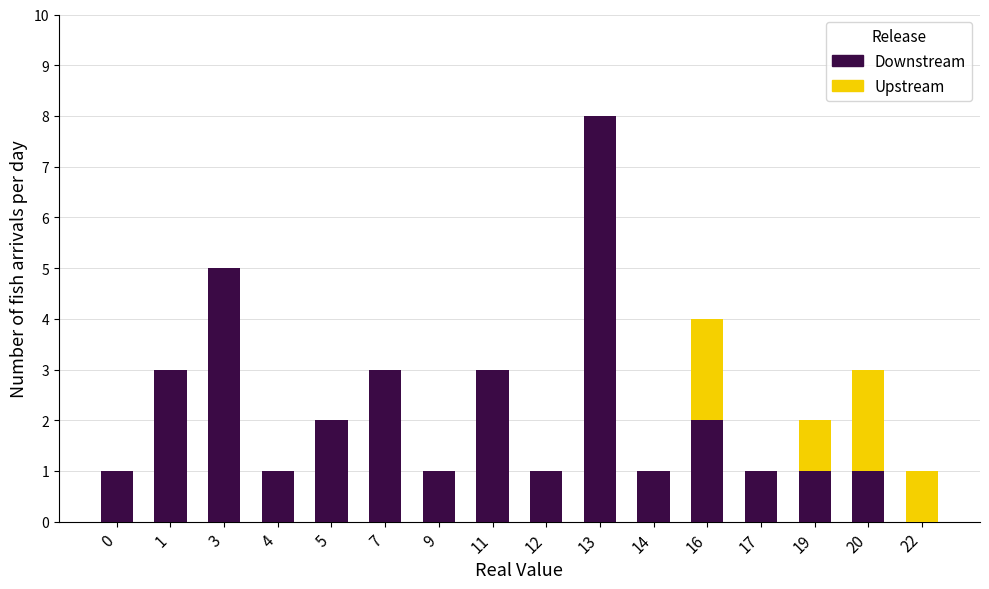

What is the highest value of the Downstream series?

8